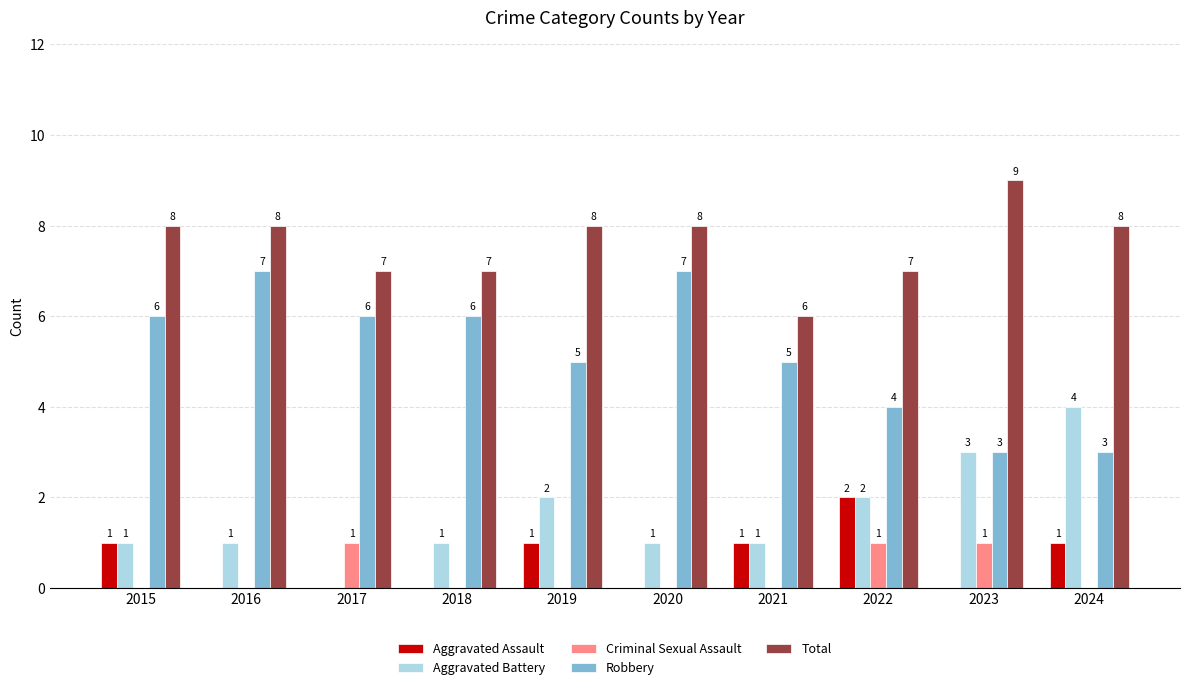

What is the sum of all Total values?

76